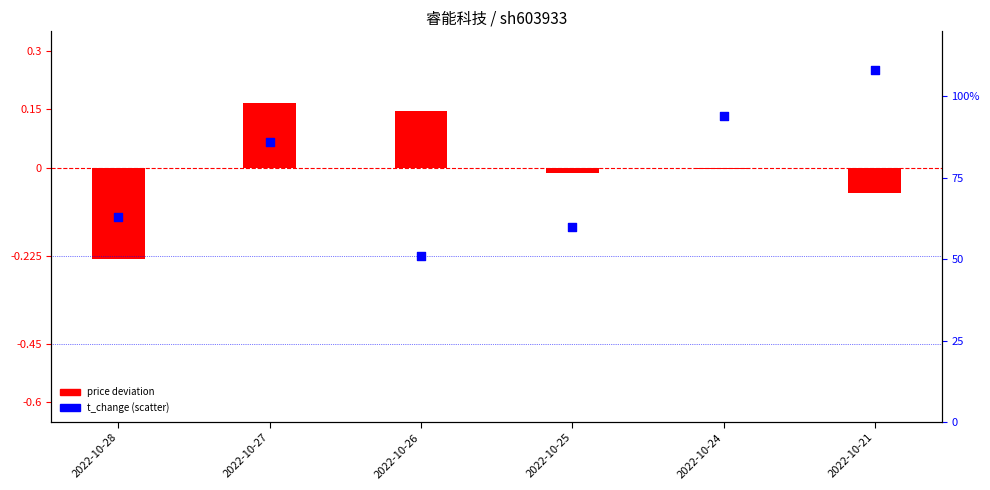

What is the total value across all series at 2022-10-26?

0.7